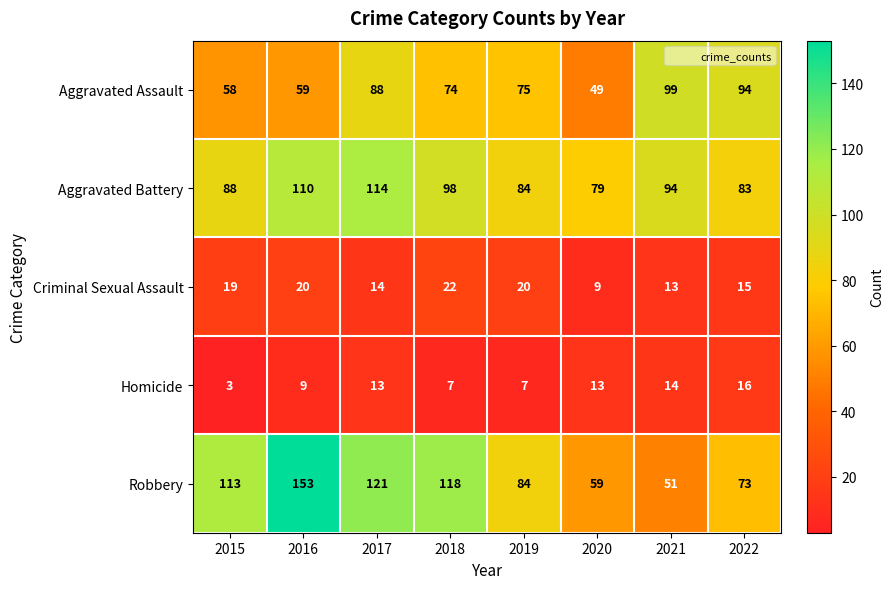

What is the minimum value shown in the chart?

3